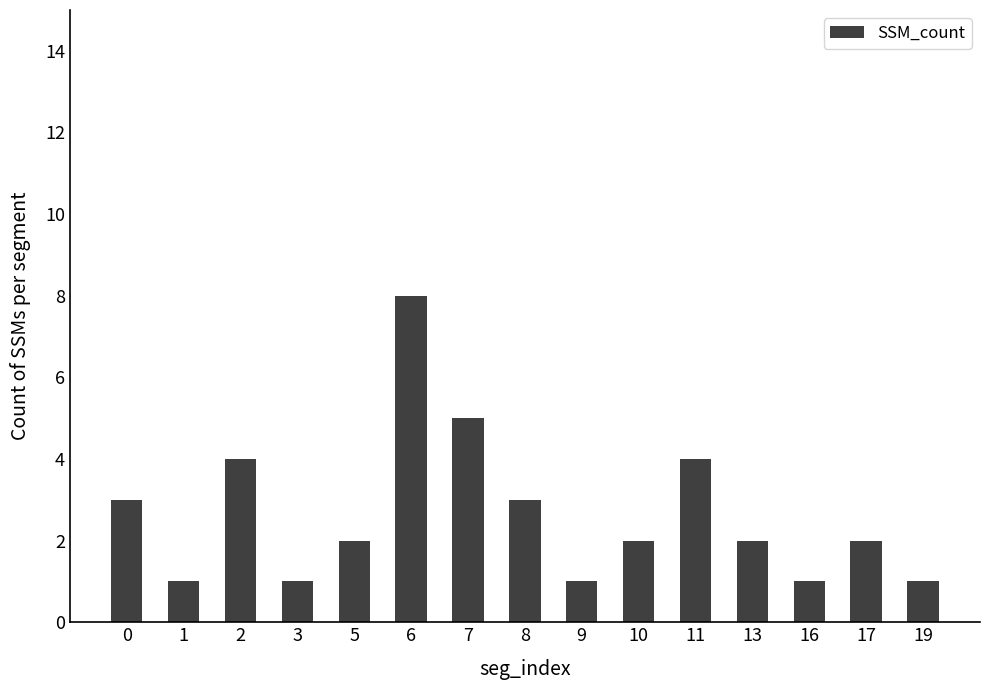

What is the change in value from 7 to 19?

-4